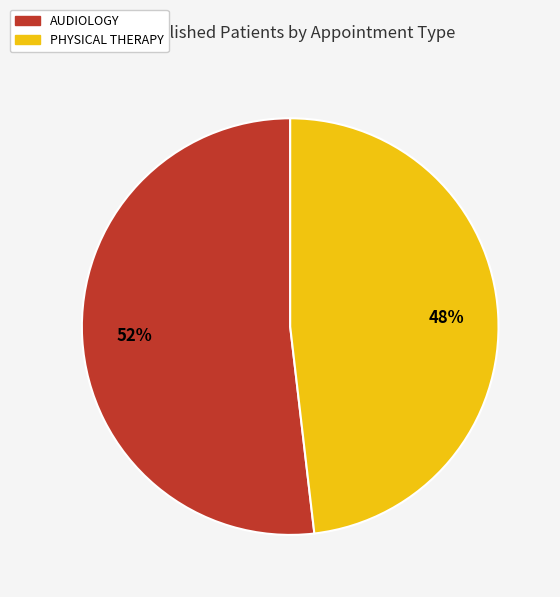

To the nearest percent, what is the combined percentage of PHYSICAL THERAPY and AUDIOLOGY?

100%